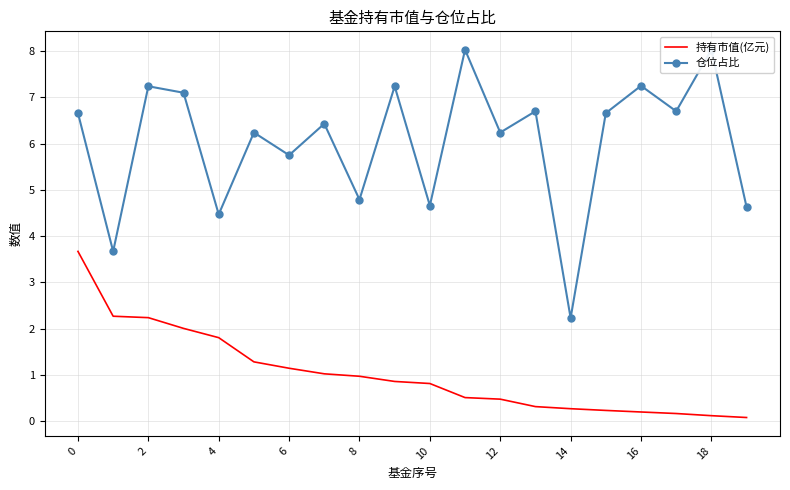

True or false: 持有市值(亿元) has a value of 1.0 at 8.

True